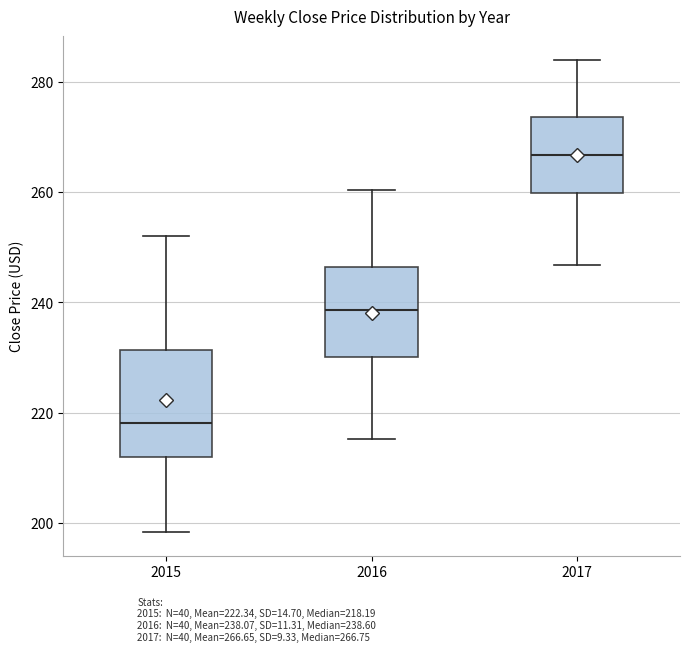

Reading left to right, transcribe this box plot: for each box, give where its median line is, the range the box spans, and where its two whiskers end, as read against the y-axis. The values are not printed on the chart, so give them approximately, as read against the axis.

2015: median 218, box 212 to 232, whiskers 198 to 252
2016: median 238, box 230 to 246, whiskers 216 to 260
2017: median 266, box 260 to 274, whiskers 246 to 284